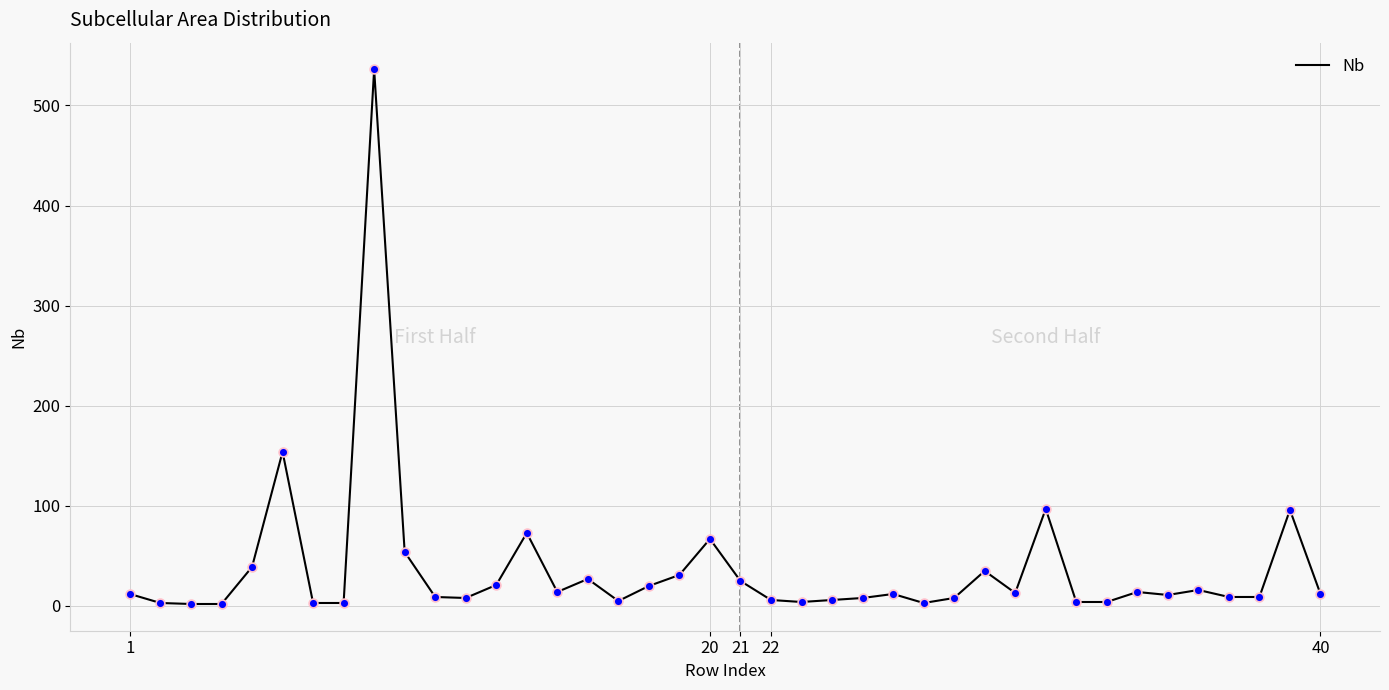

What is the difference between the maximum and minimum values?

534